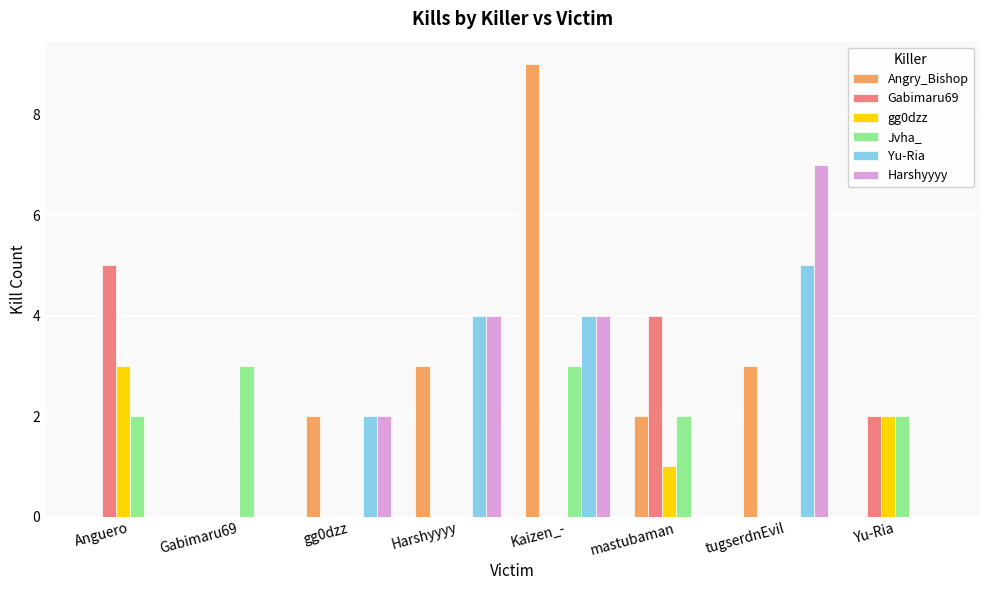

The gg0dzz series shows 2 at Anguero. True or false?

False